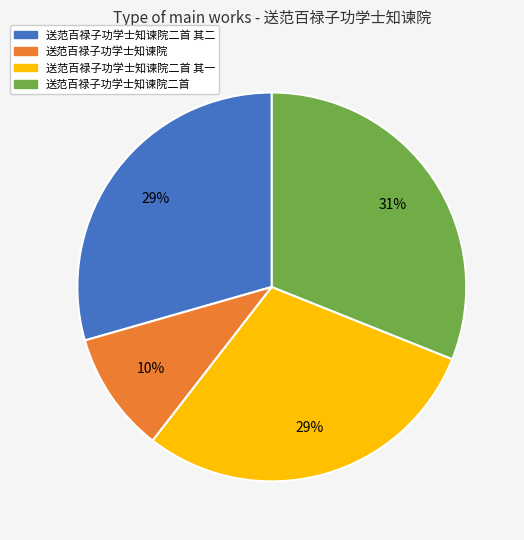

To the nearest percent, what is the average slice percentage?

25%